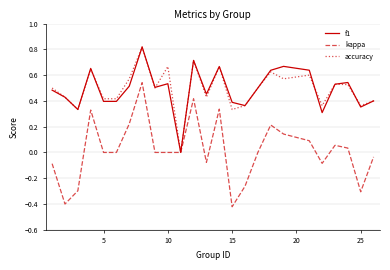

Which series has the widest spread of values?

kappa